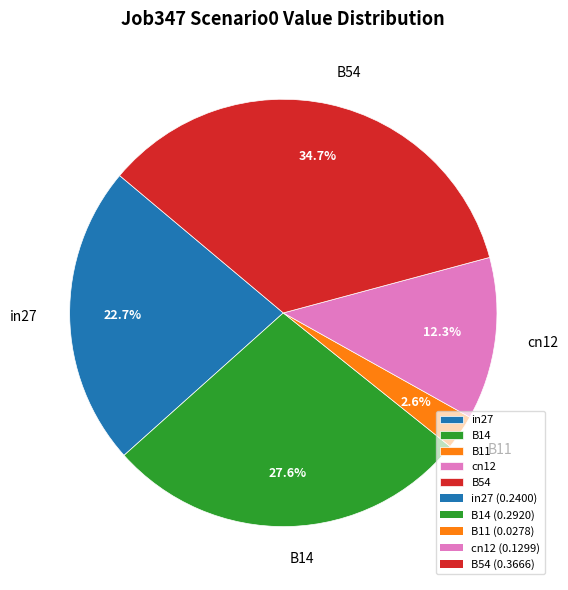

How many segments does this pie chart have?

5